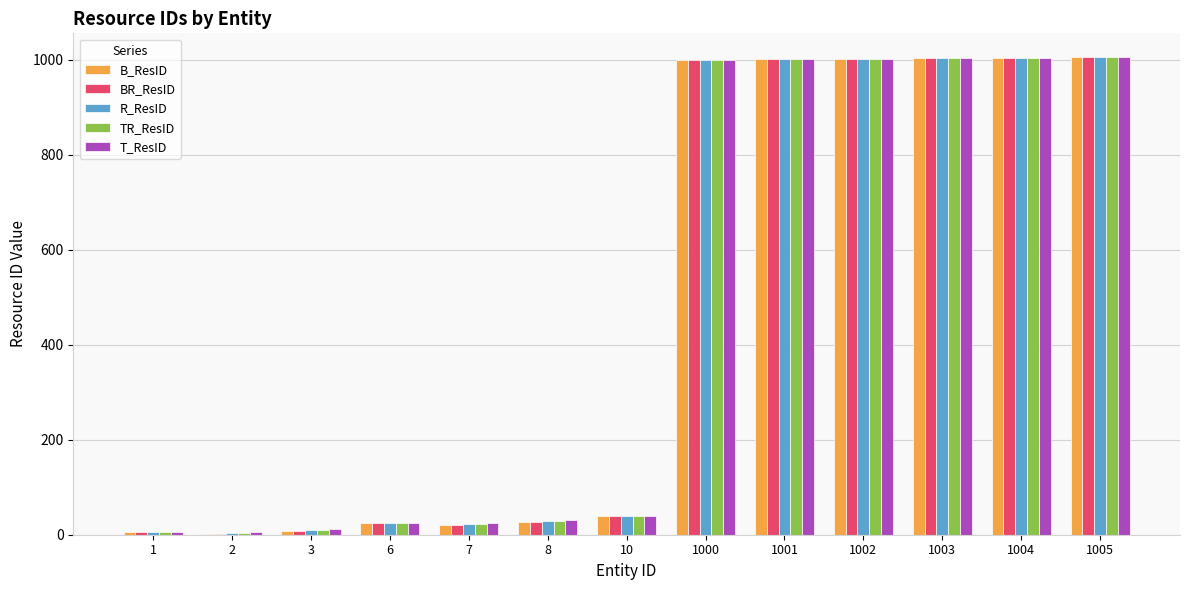

Is the value of T_ResID at 1004 greater than the value of B_ResID at 2?

Yes